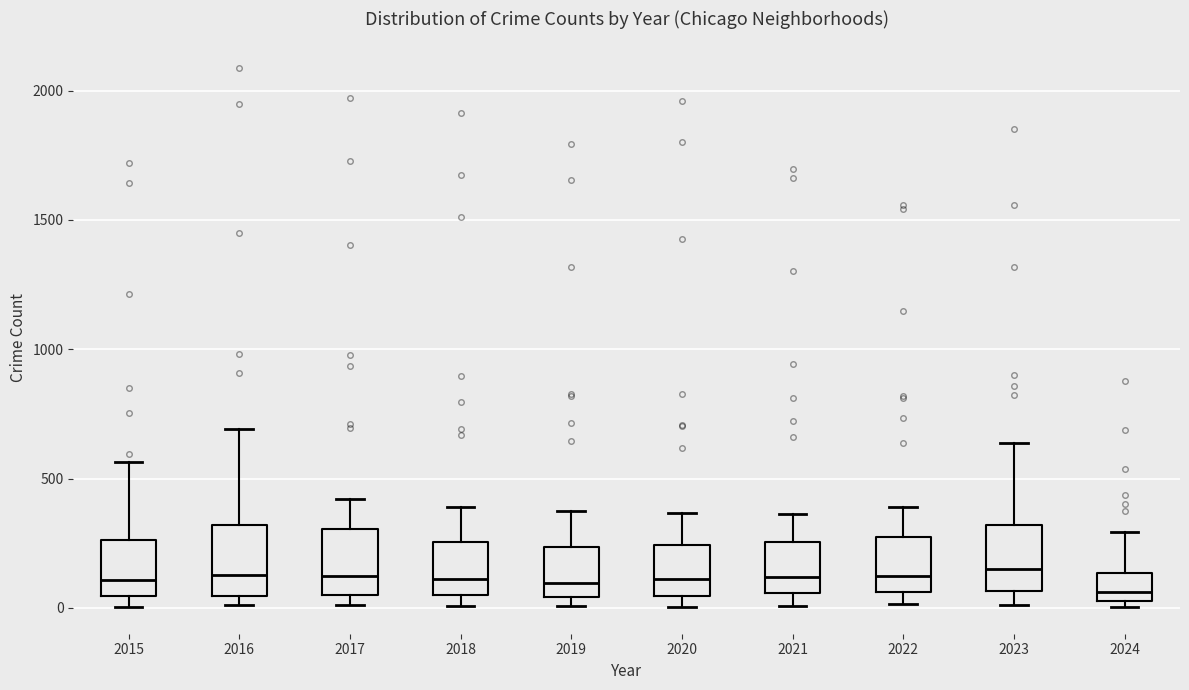

Where is the upper edge of the box at x = 2017 on the y-axis? The values are not printed on the chart, so give them approximately, as read against the axis.

300